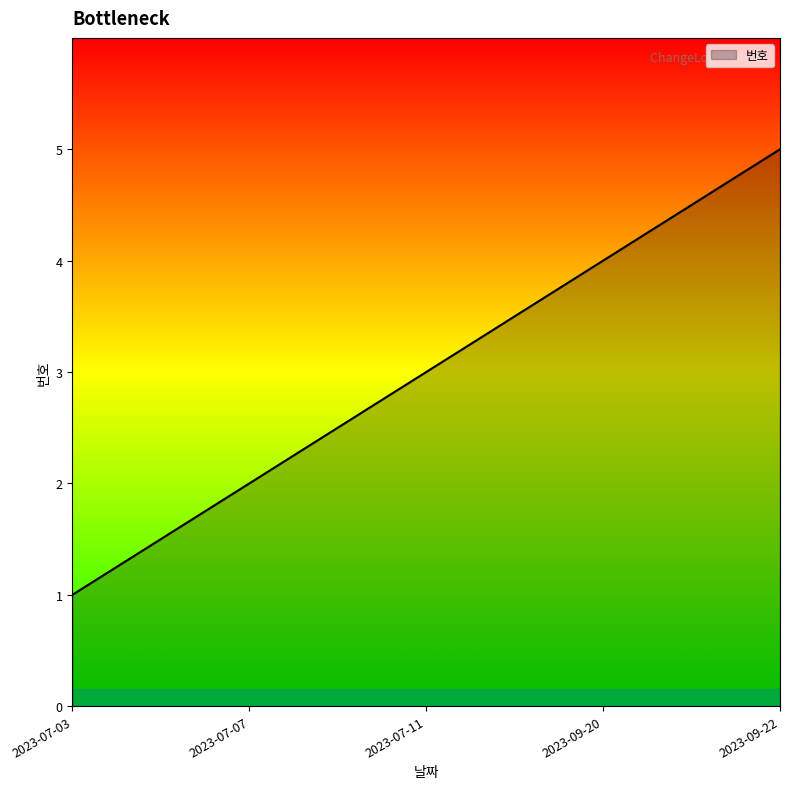

Read the value at 2023-07-11.

3